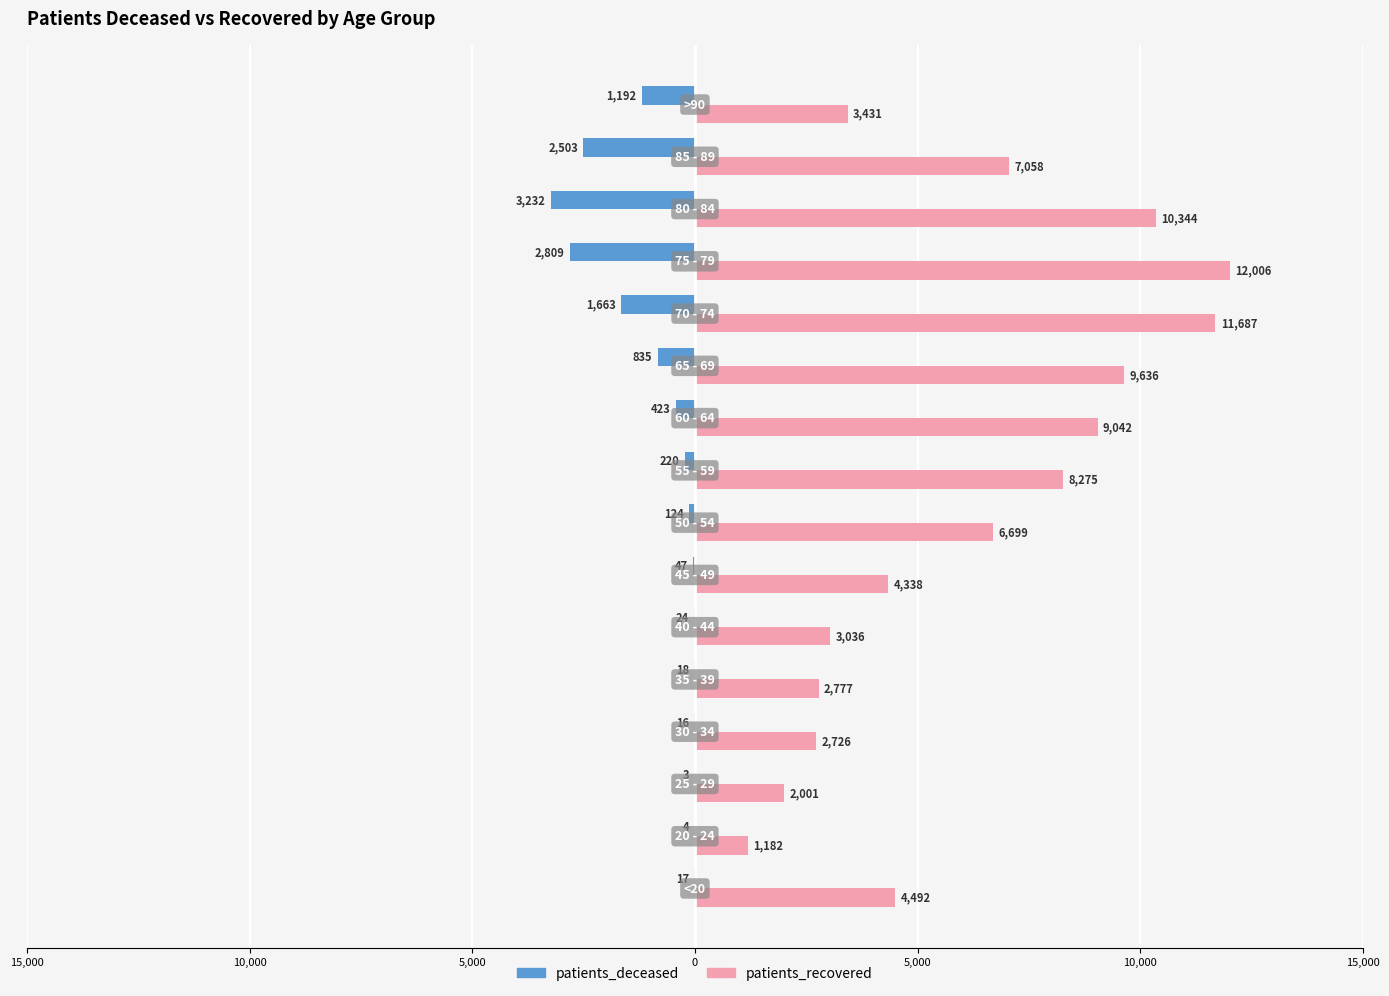

Reading right to left, what are all the values shown in this chart?

patients_deceased: -1192	-2503	-3232	-2809	-1663	-835	-423	-220	-124	-47	-24	-18	-16	-3	-4	-17
patients_recovered: 3431	7058	10344	12006	11687	9636	9042	8275	6699	4338	3036	2777	2726	2001	1182	4492